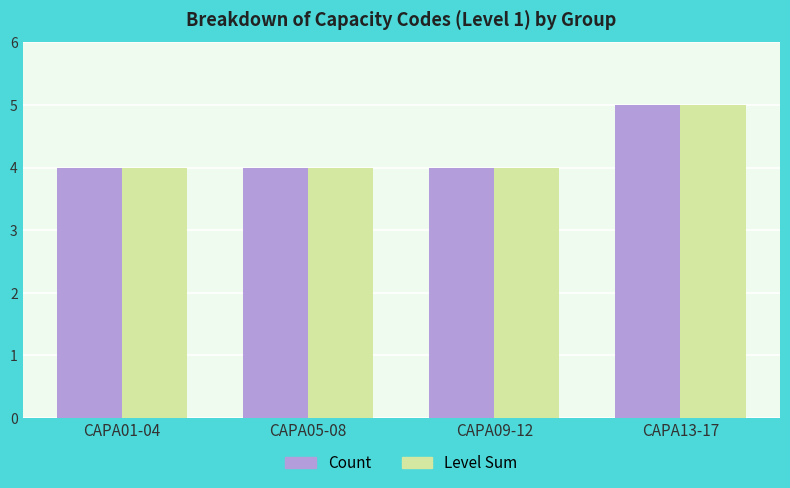

What is the maximum value for Level Sum?

5